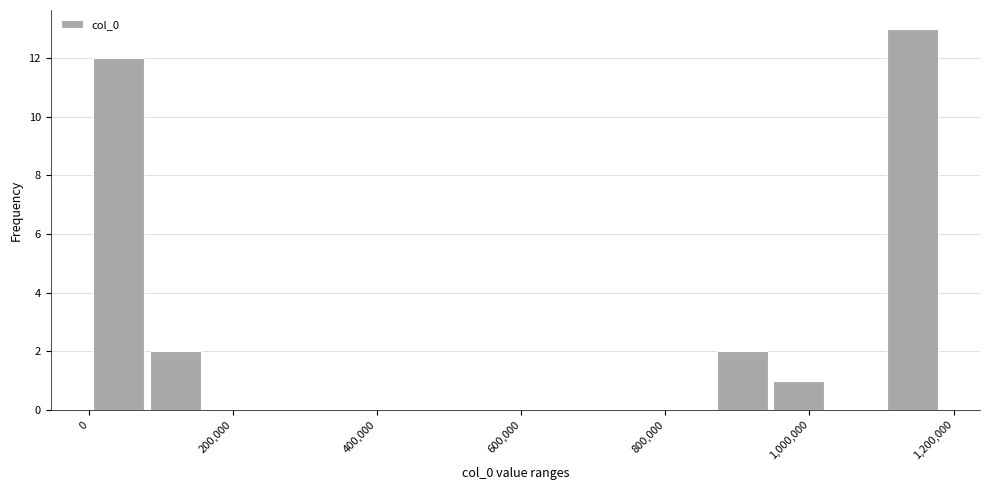

Around what value on the x-axis is the tallest bar? Give the approximate position of its centre, as read against the axis.

1140000